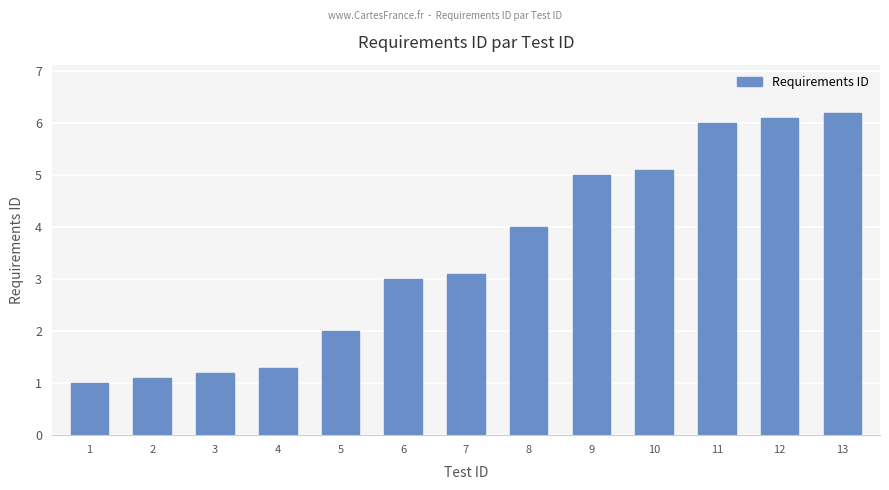

List the labels in order of value, smallest first.

1, 2, 3, 4, 5, 6, 7, 8, 9, 10, 11, 12, 13